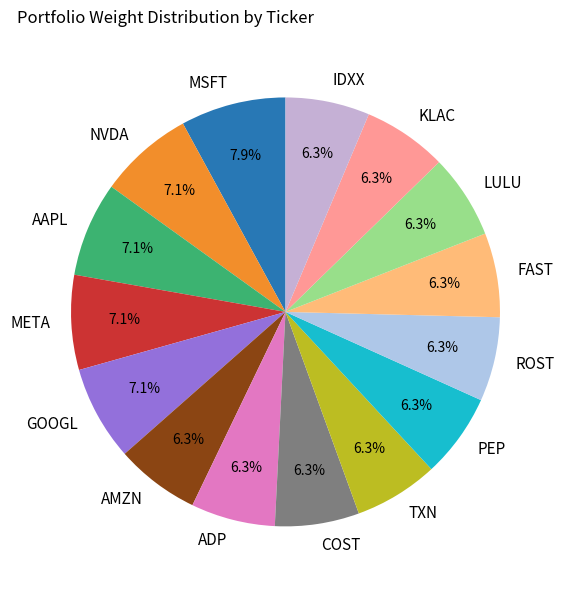

How much of the chart is everything except IDXX?

93.7%